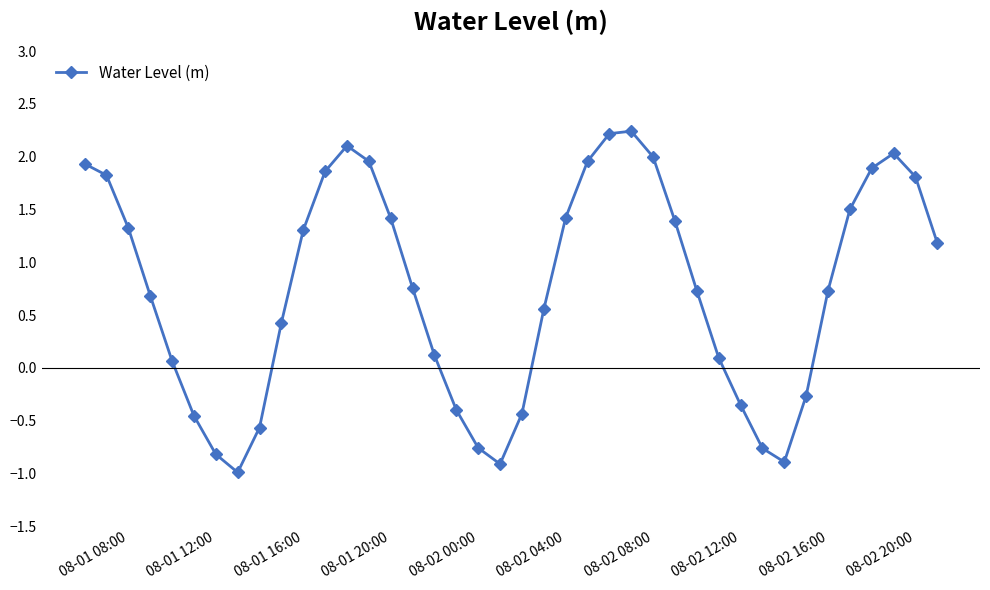

What is the difference between the maximum and minimum values?

3.2